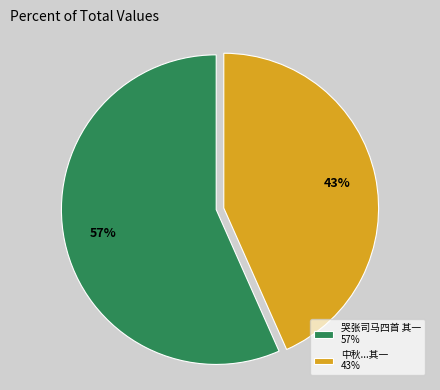

Which has a higher value, 中秋...其一 43% or 哭张司马四首 其一 57%?

哭张司马四首 其一 57%